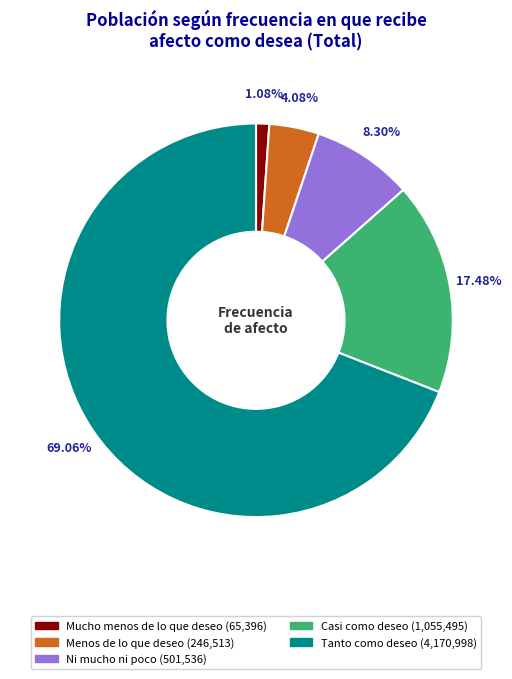

Do Tanto como deseo and Mucho menos de lo que deseo together represent more than half of the pie?

Yes